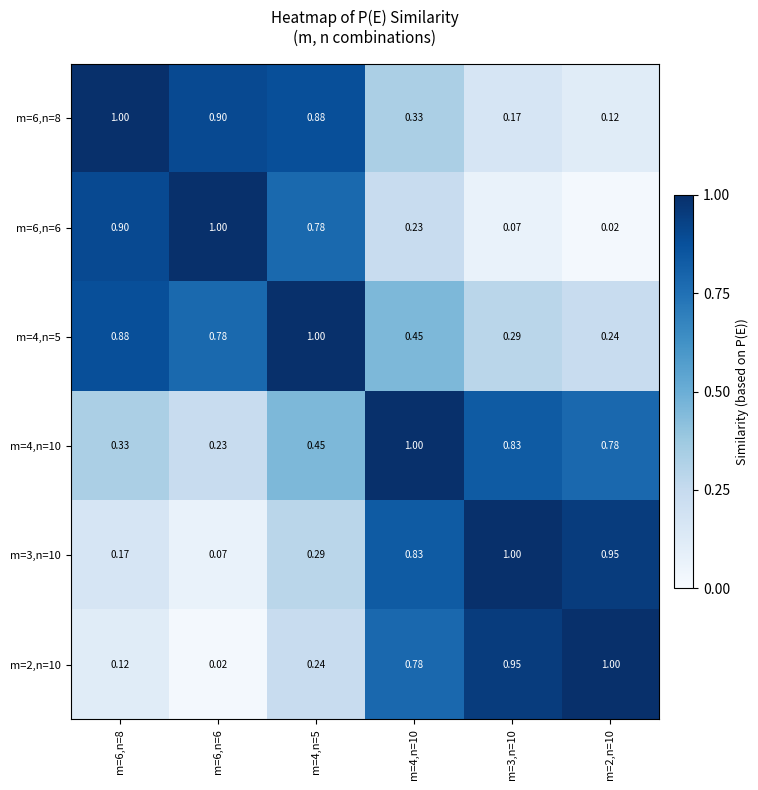

Is the value of m=6,n=6 at m=4,n=10 greater than the value of m=2,n=10 at m=6,n=6?

Yes